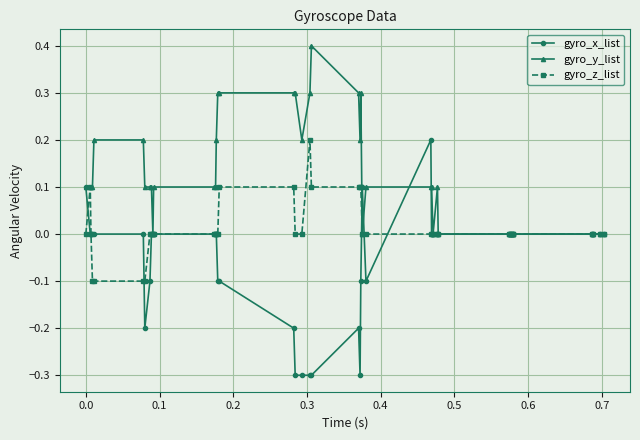

Rank the series by their average value, from lowest to highest.

gyro_x_list, gyro_z_list, gyro_y_list